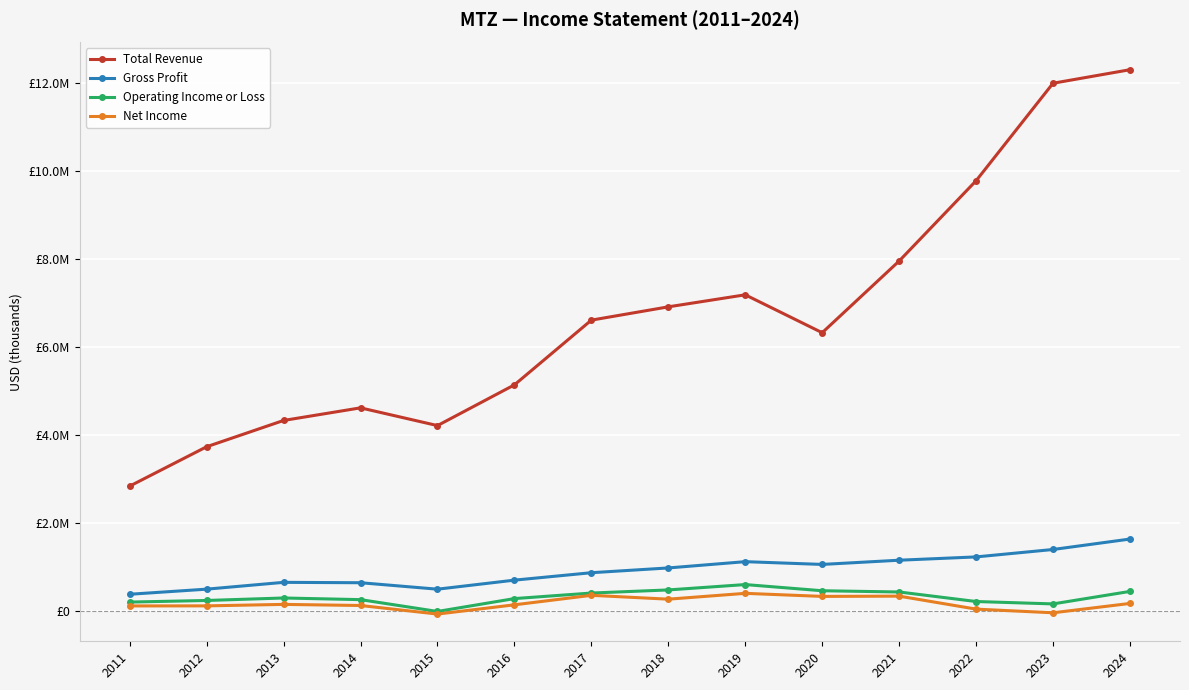

Does the chart have visible grid lines?

Yes